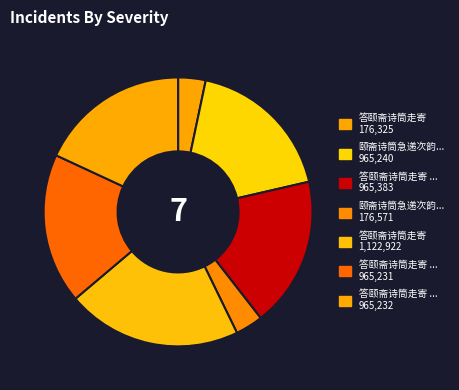

Which category has the biggest portion of the pie?

答颐斋诗筒走寄